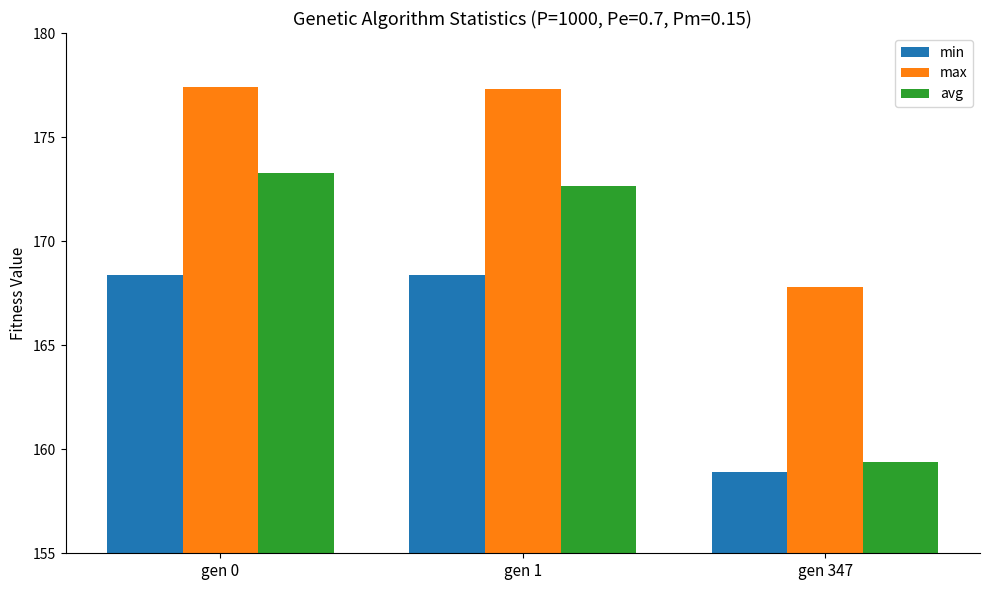

Where is min nearest to the value 163?

gen 347